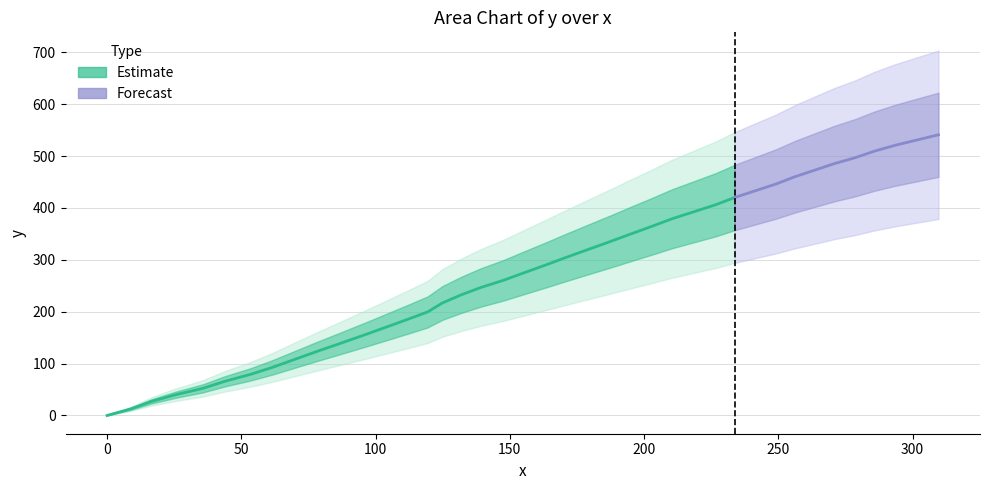

Is it true that y equals 25.6 at 4?

False